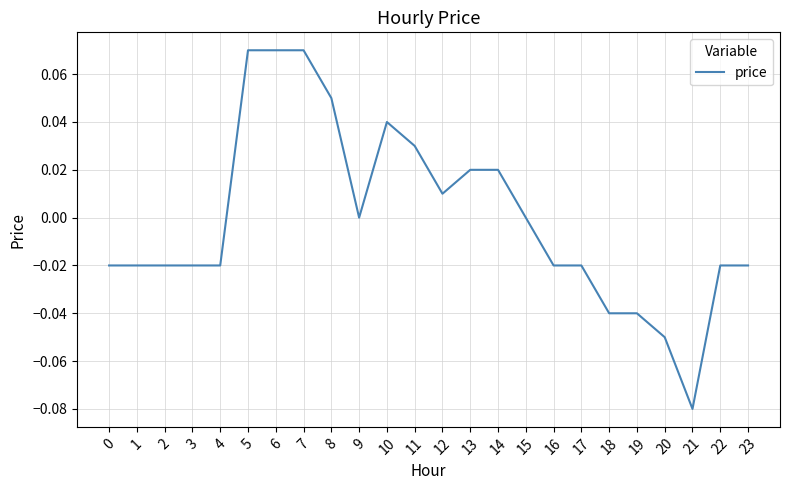

Is it true that the value at 9 is 0.0?

True